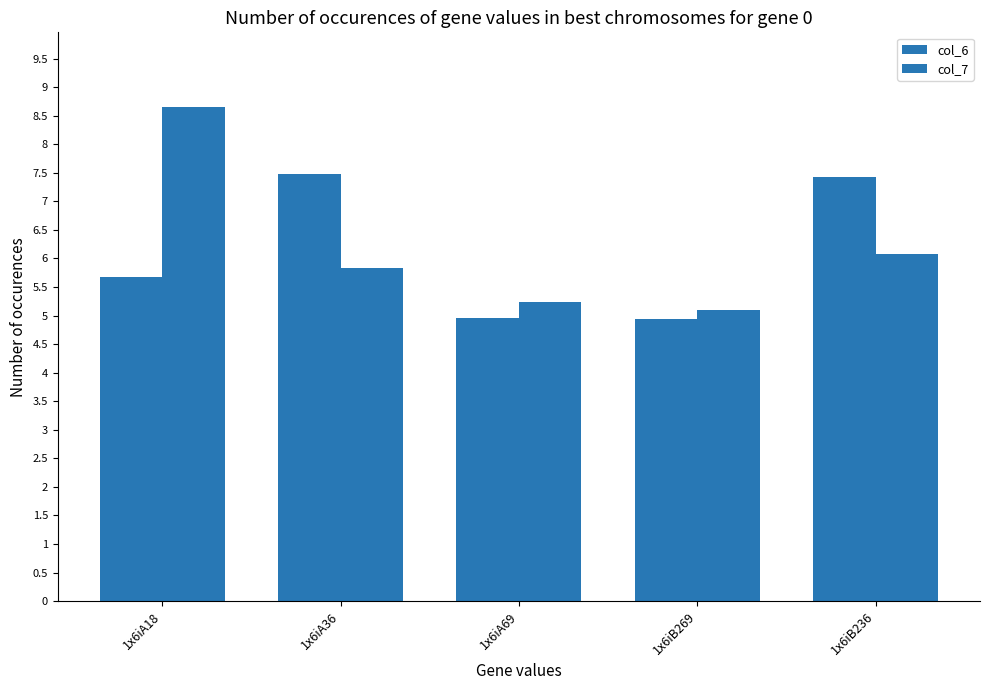

How many distinct data groups are displayed?

2